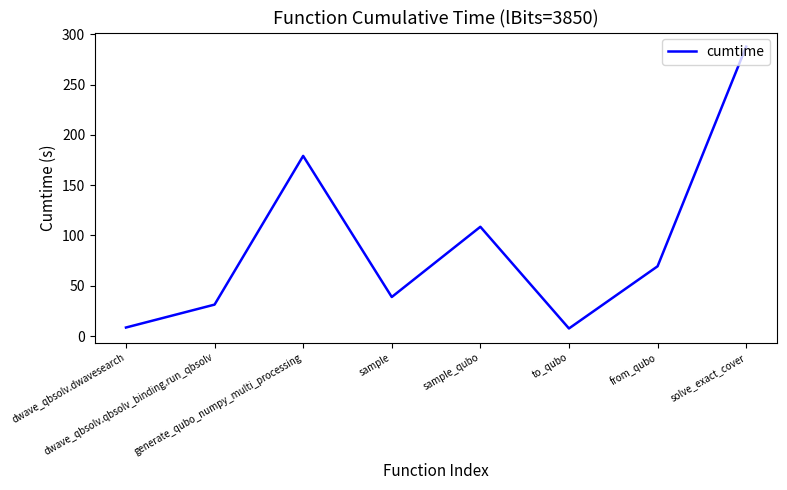

The chart shows a value of 31.3 at dwave_qbsolv.qbsolv_binding.run_qbsolv. True or false?

True